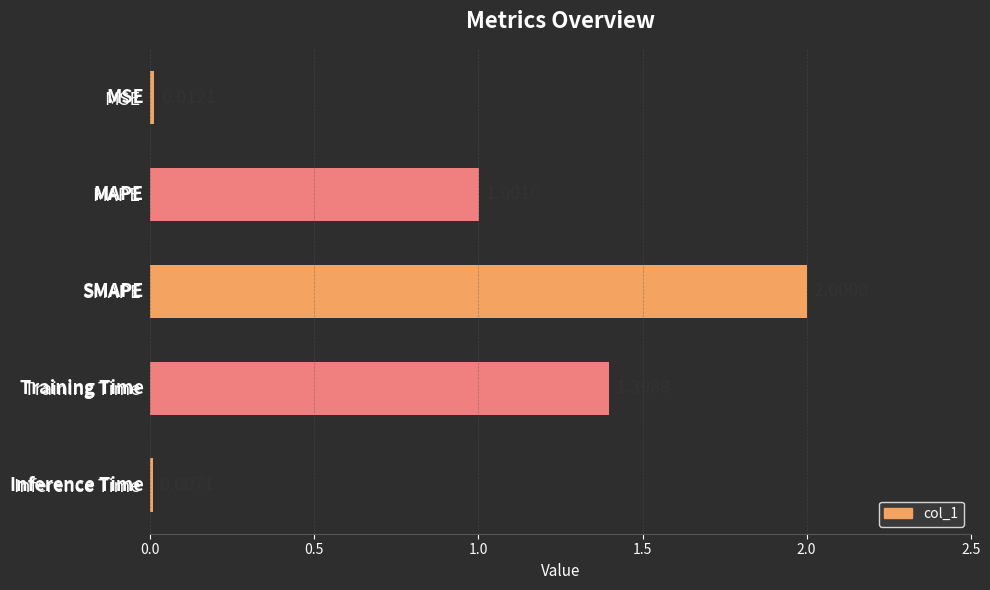

At which category does the chart reach its peak across all series?

SMAPE